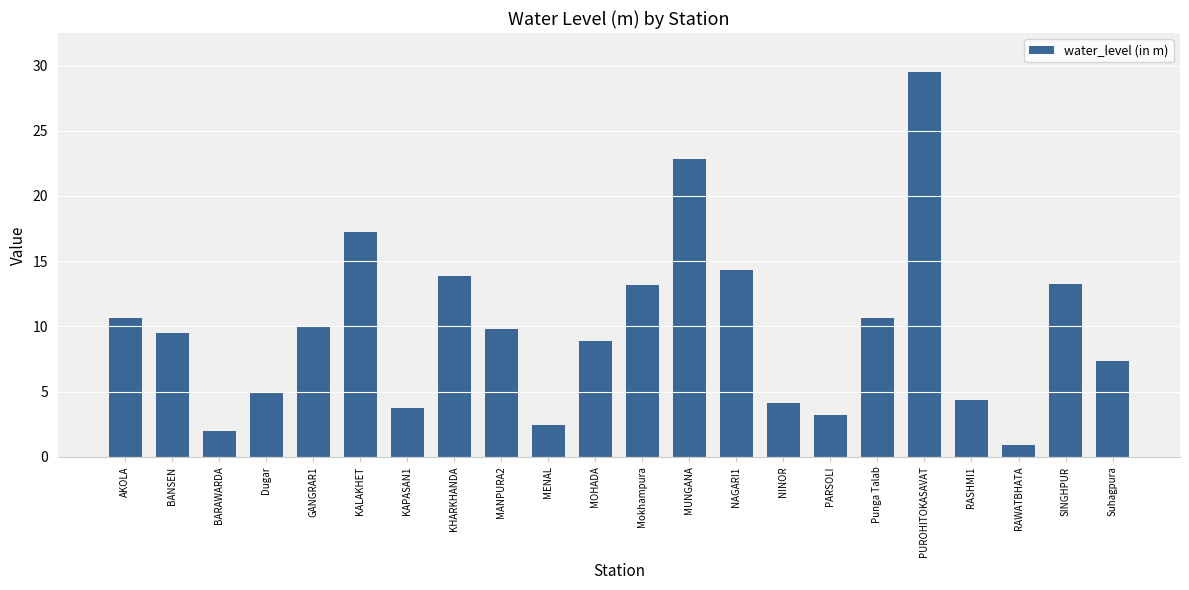

Which has a higher value, MUNGANA or Punga Talab?

MUNGANA